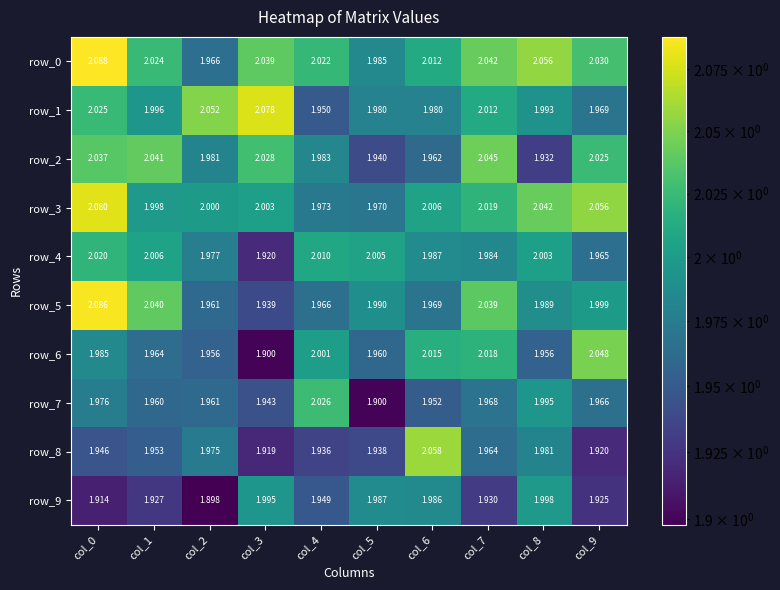

How many data points does each series have?

10